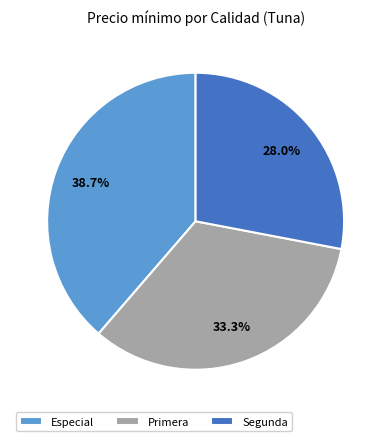

What is the total percentage of Segunda and Primera?

61.3%